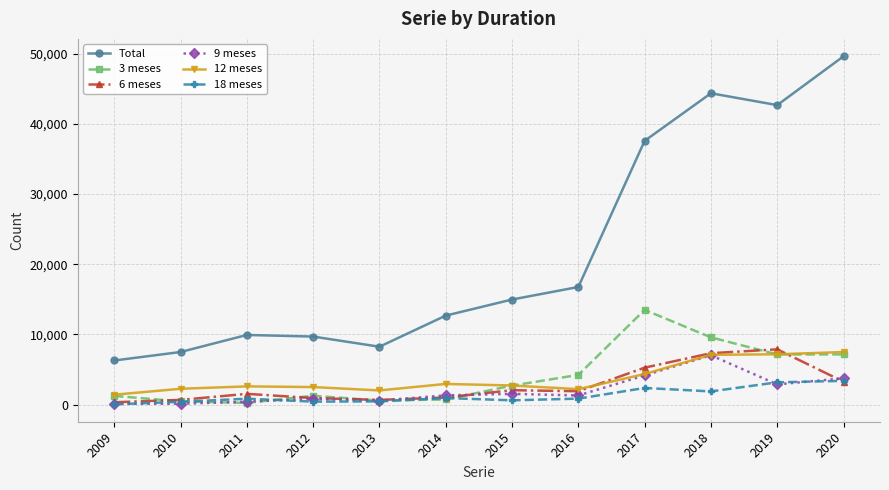

At which label does Total reach its minimum?

2009